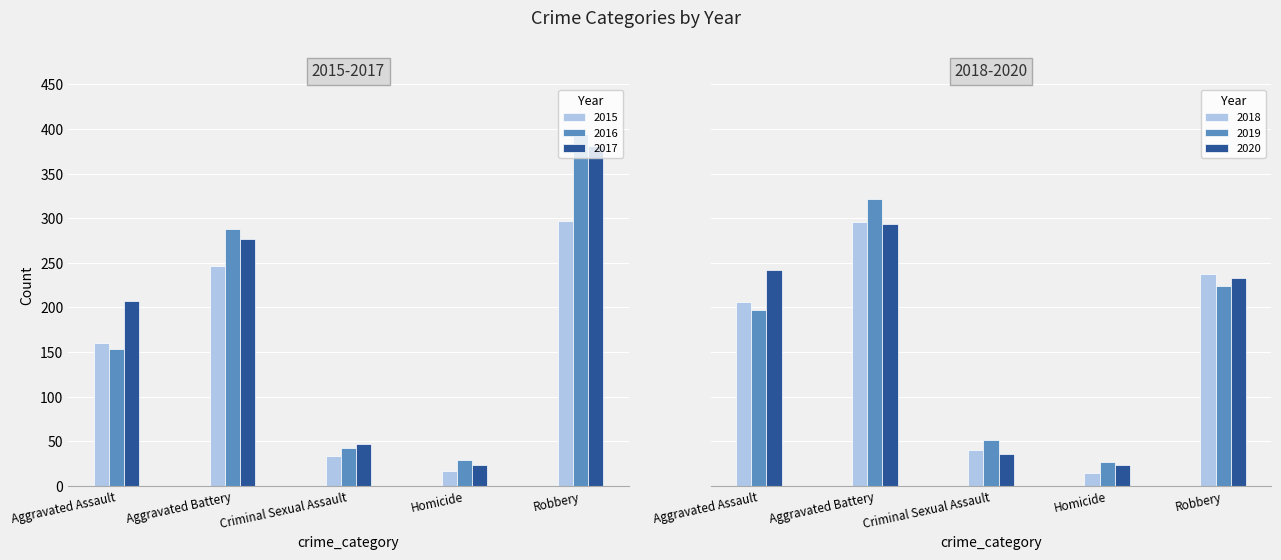

What is the average value of the 2017 series?

187